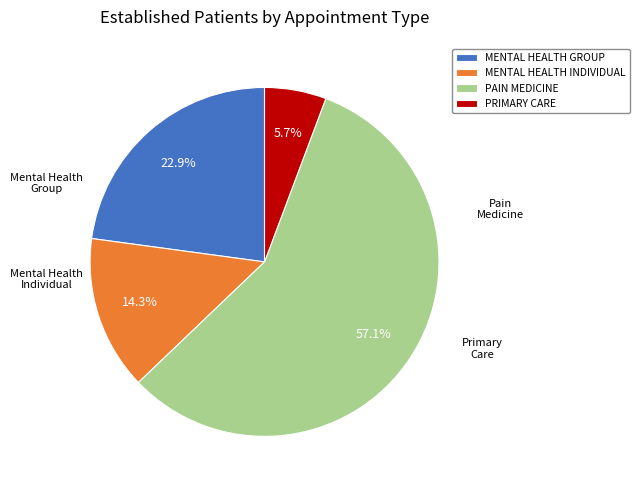

Count the number of slices in the pie.

4